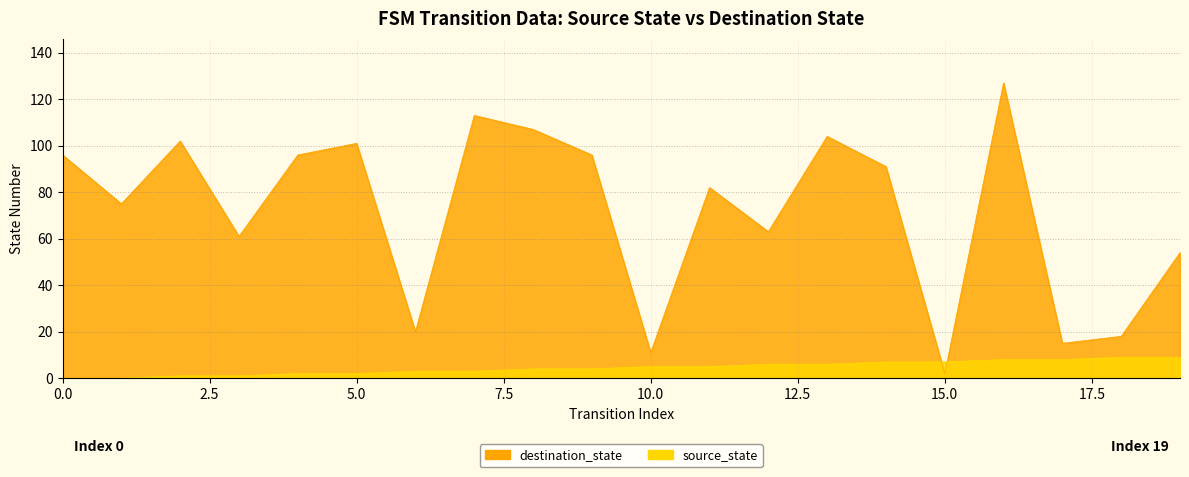

Count the number of categories in the chart.

20